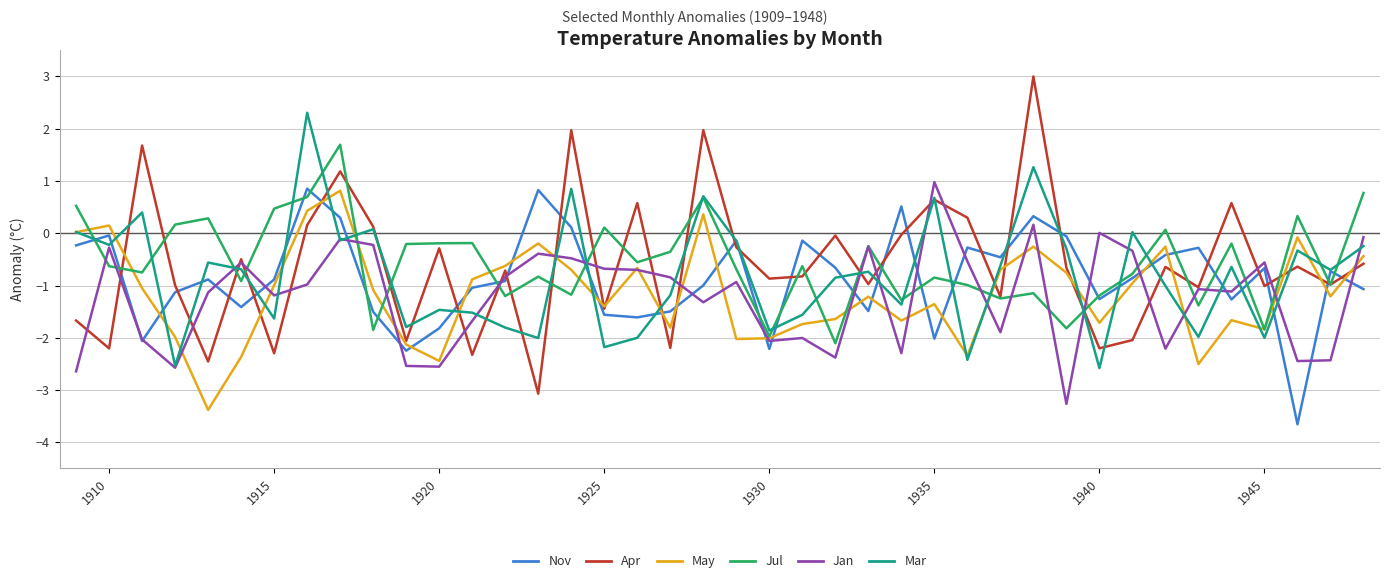

What is the highest value of the May series?

0.8